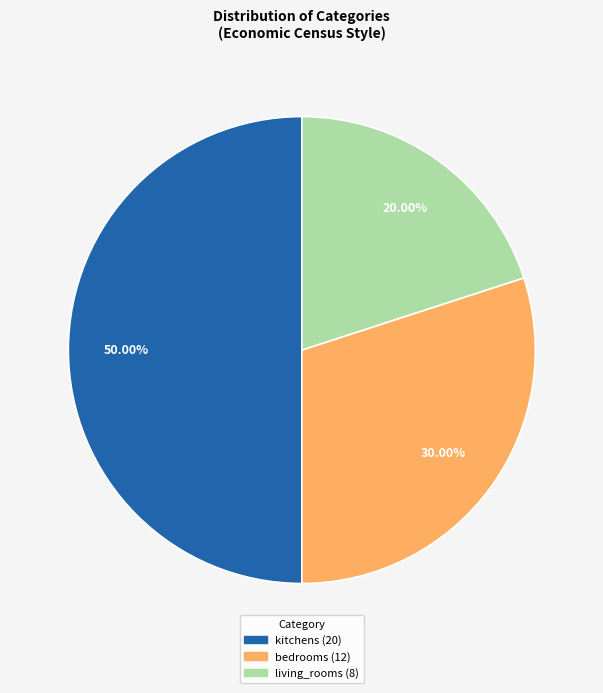

Do living_rooms and kitchens together represent more than half of the pie?

Yes